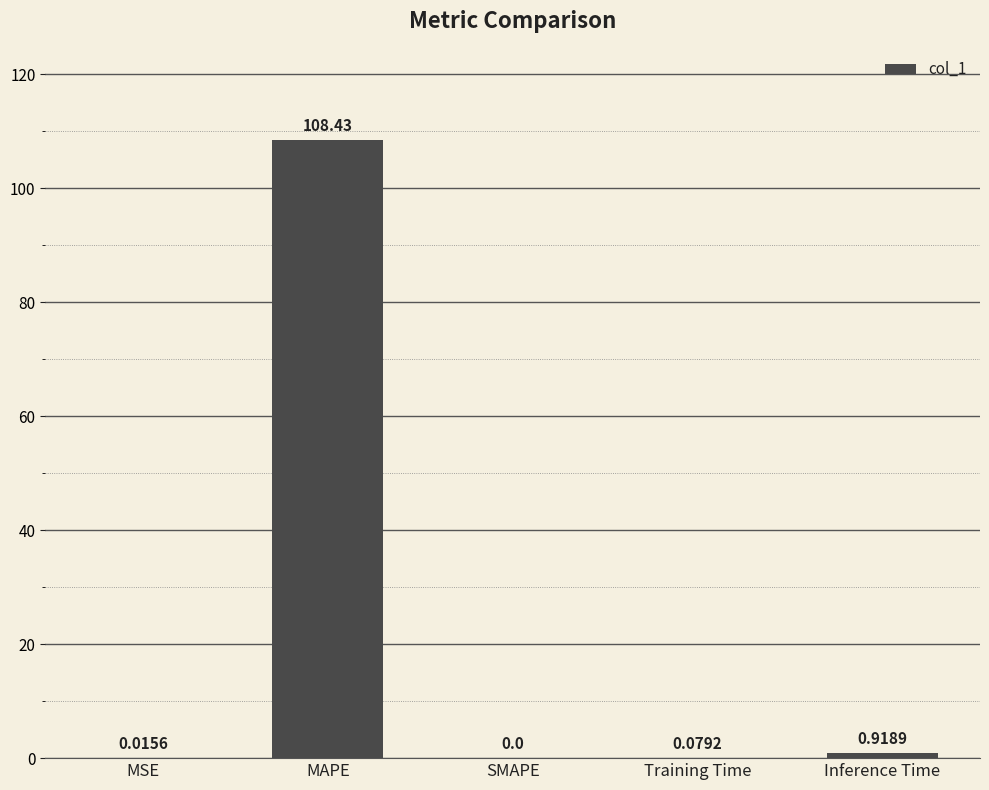

Between Inference Time and MAPE, which is larger?

MAPE